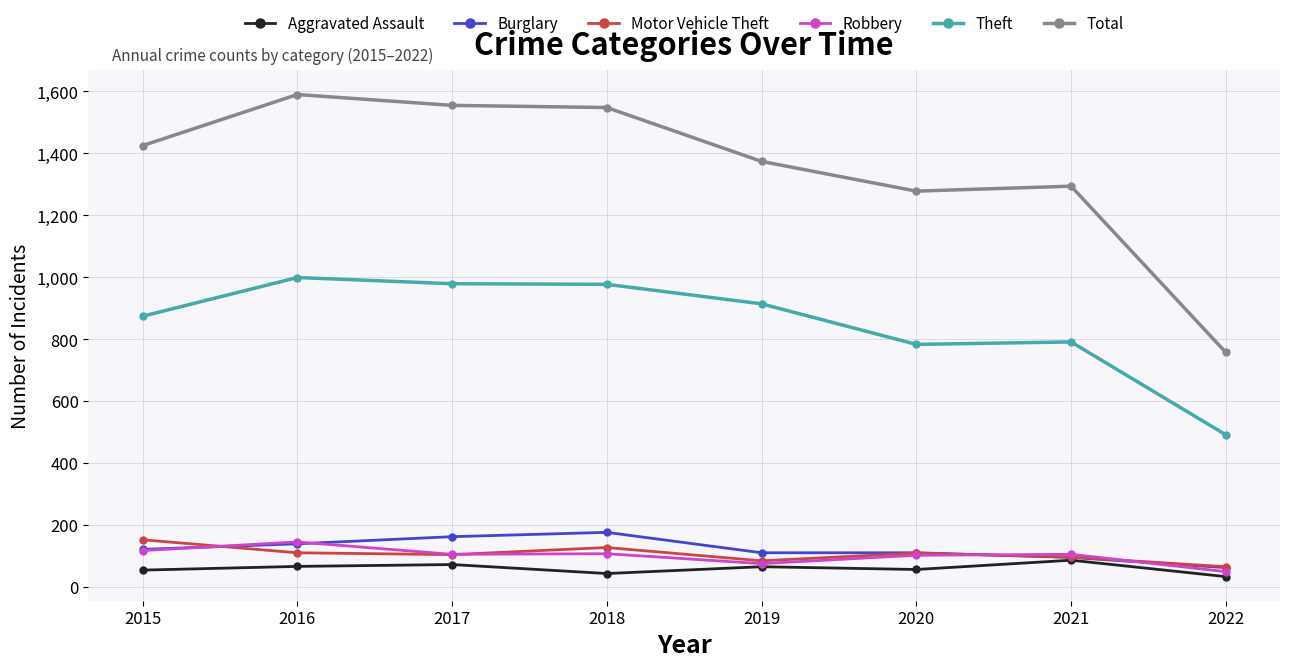

At which category does Motor Vehicle Theft reach its first local peak?

2018